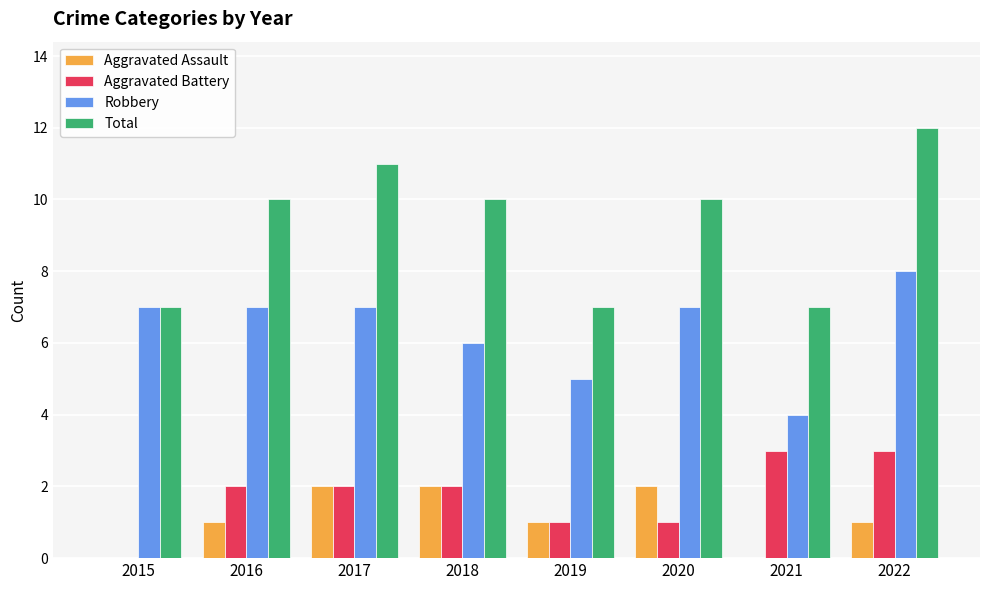

What is the sum of all Aggravated Battery values?

14